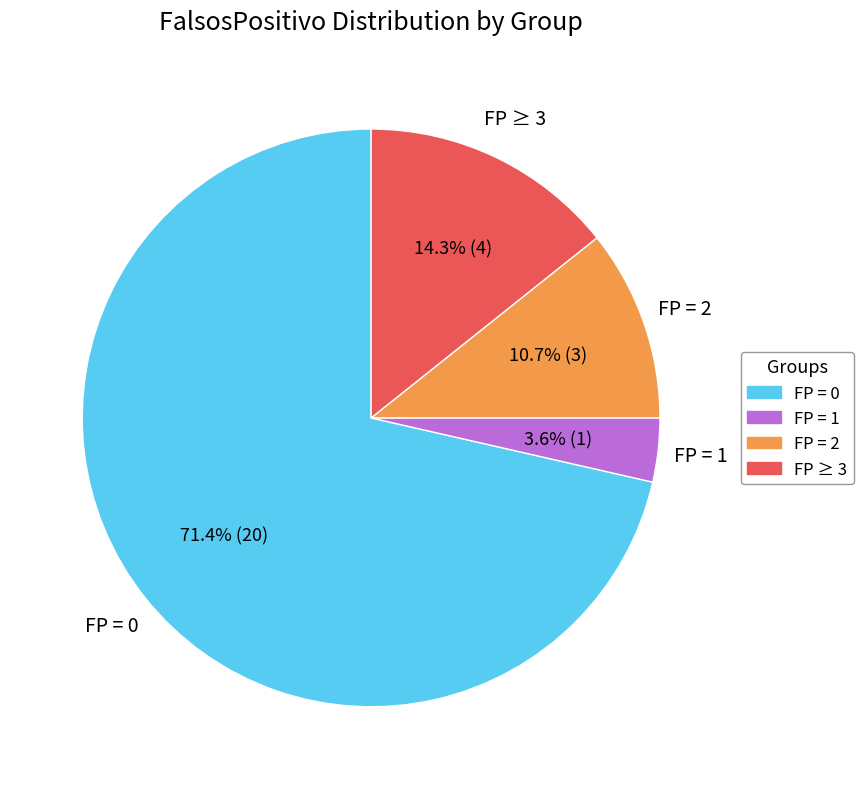

Does any single category account for the majority?

Yes